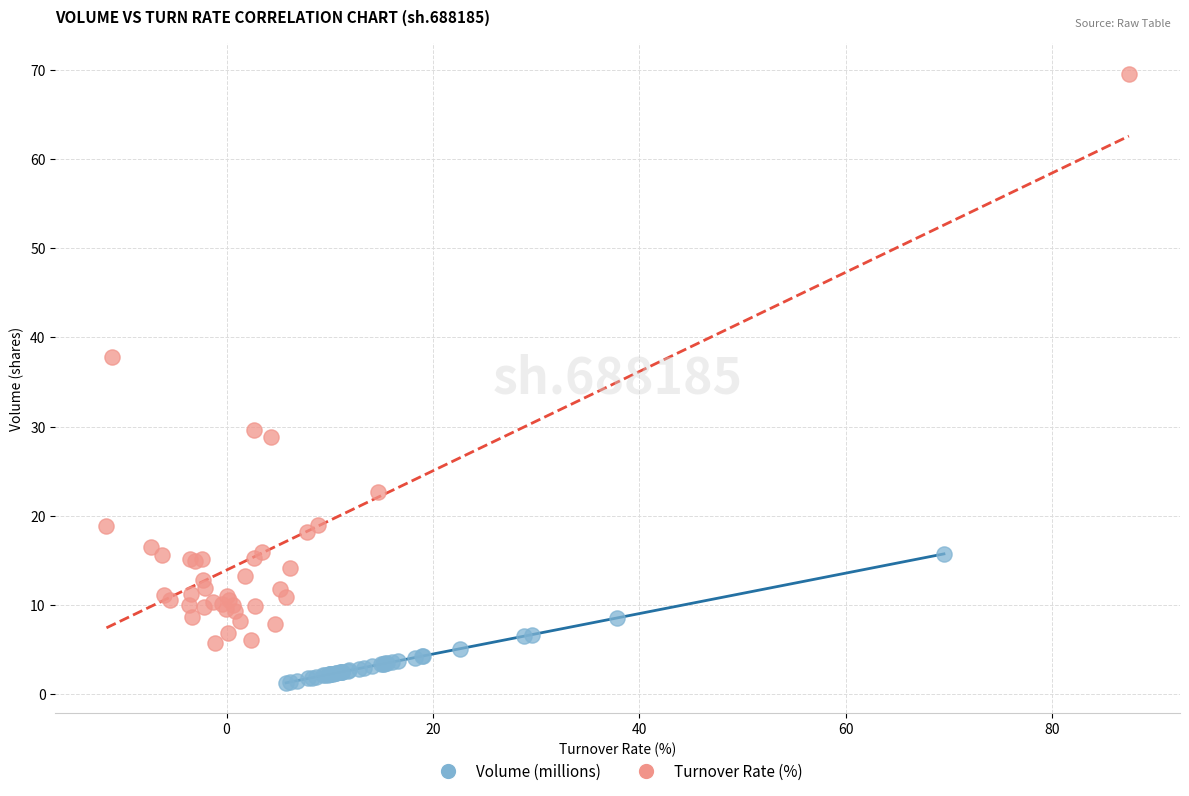

Which series contains the highest Y value?

Turnover Rate (%)